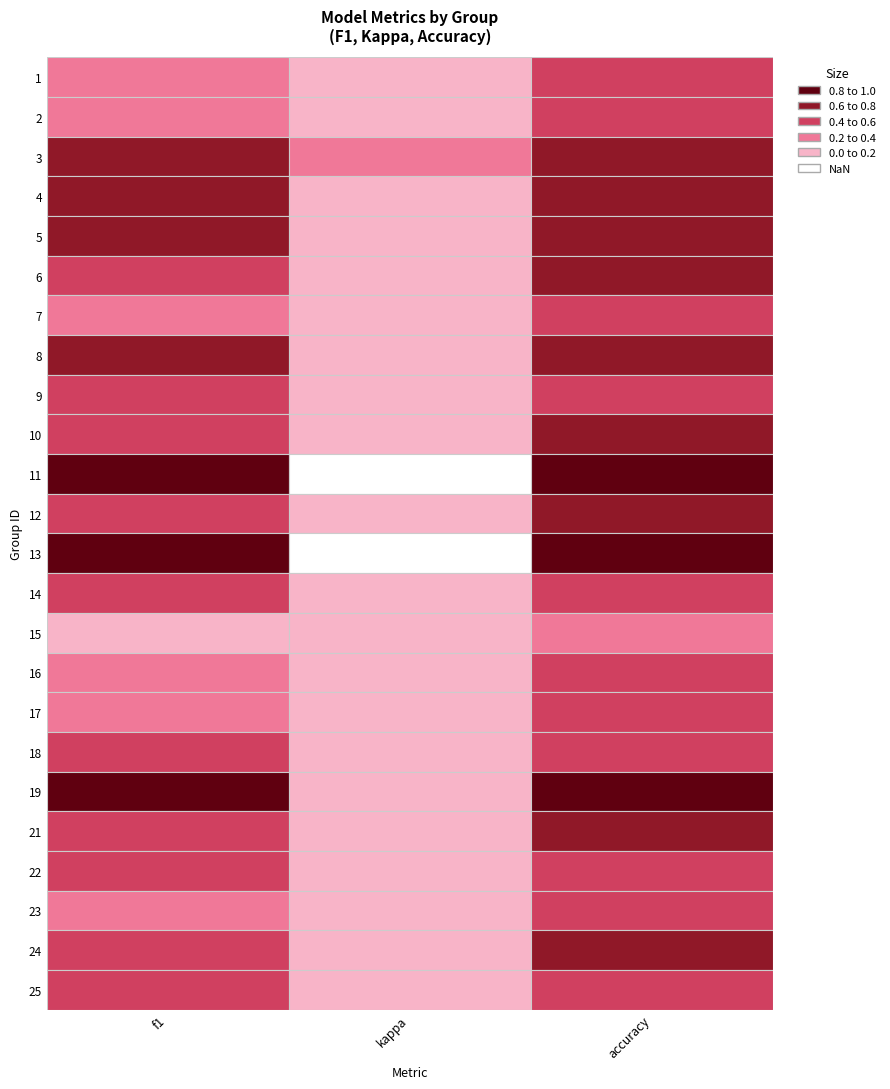

True or false: 19 has a value of 0.9 at 0.

True